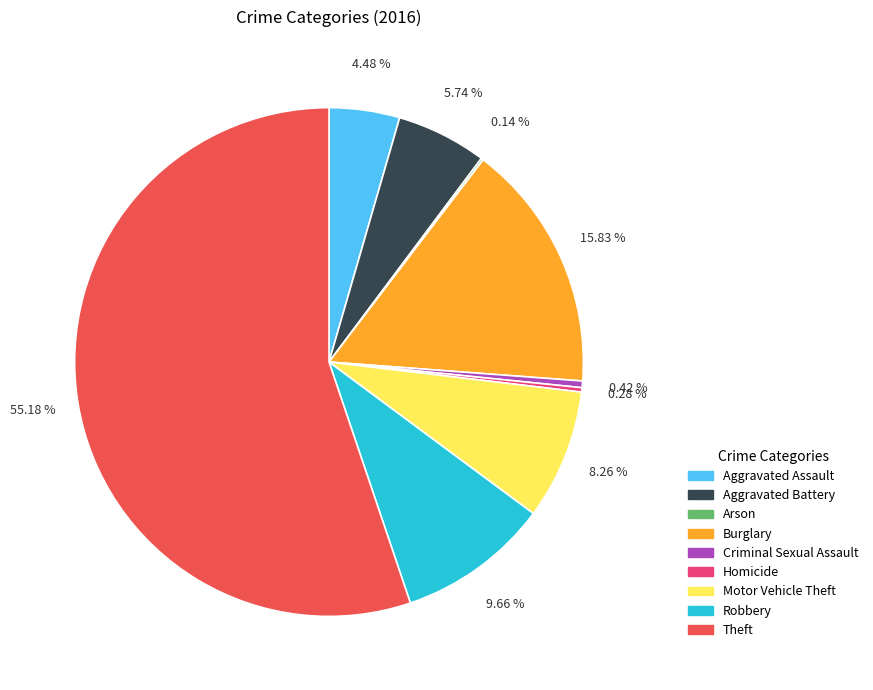

To the nearest percent, what is the difference between the Criminal Sexual Assault and Robbery slice percentages?

9%